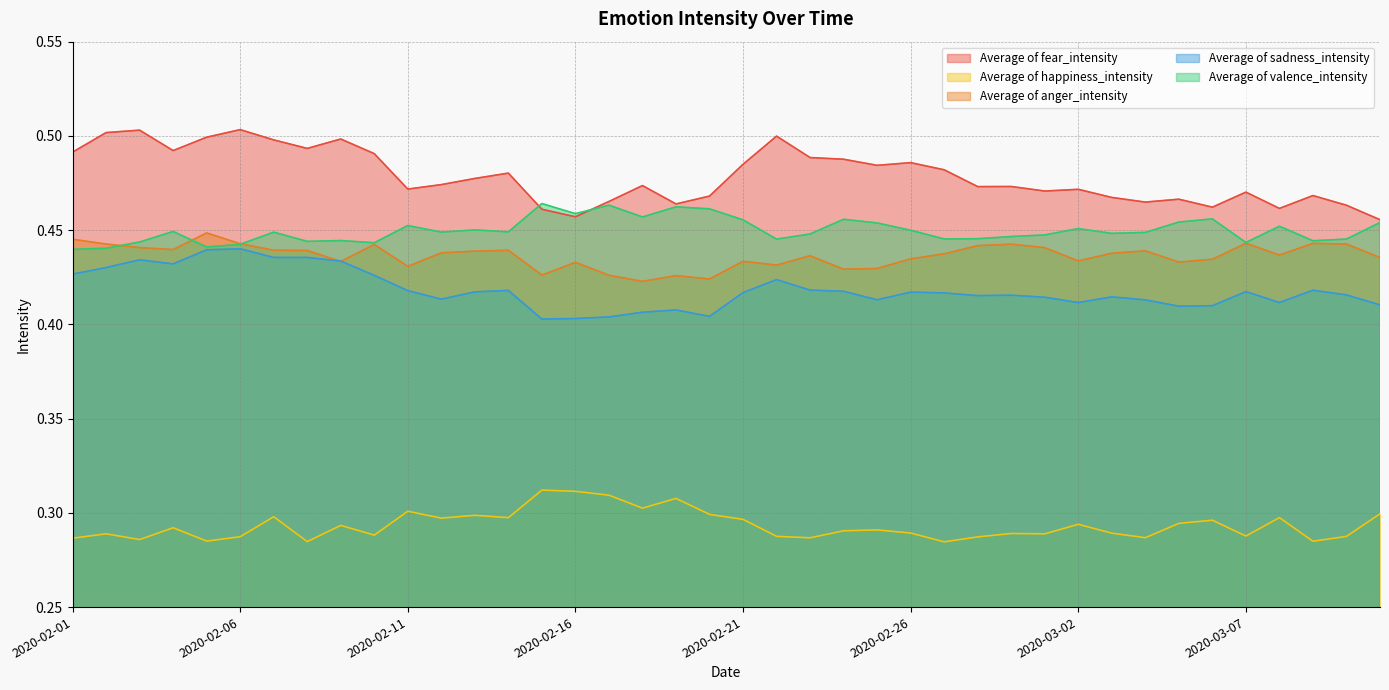

True or false: Average of valence_intensity has a value of 0.4 at 2020-02-26.

True